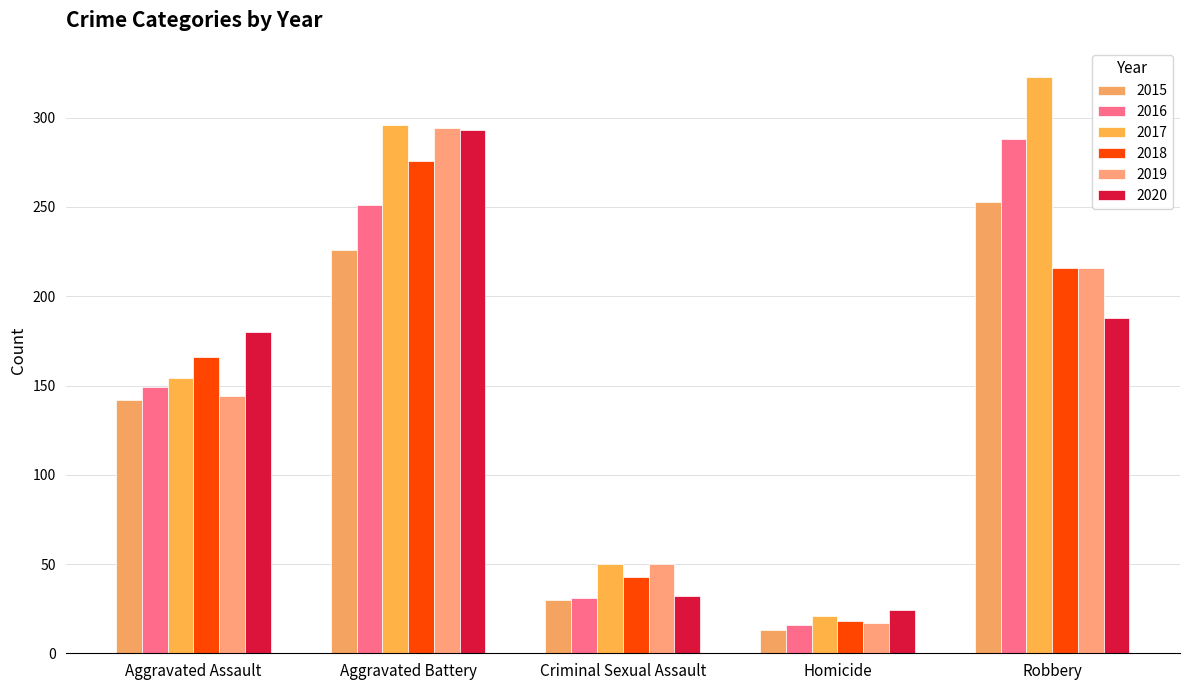

True or false: 2015 has a value of 363 at Aggravated Battery.

False